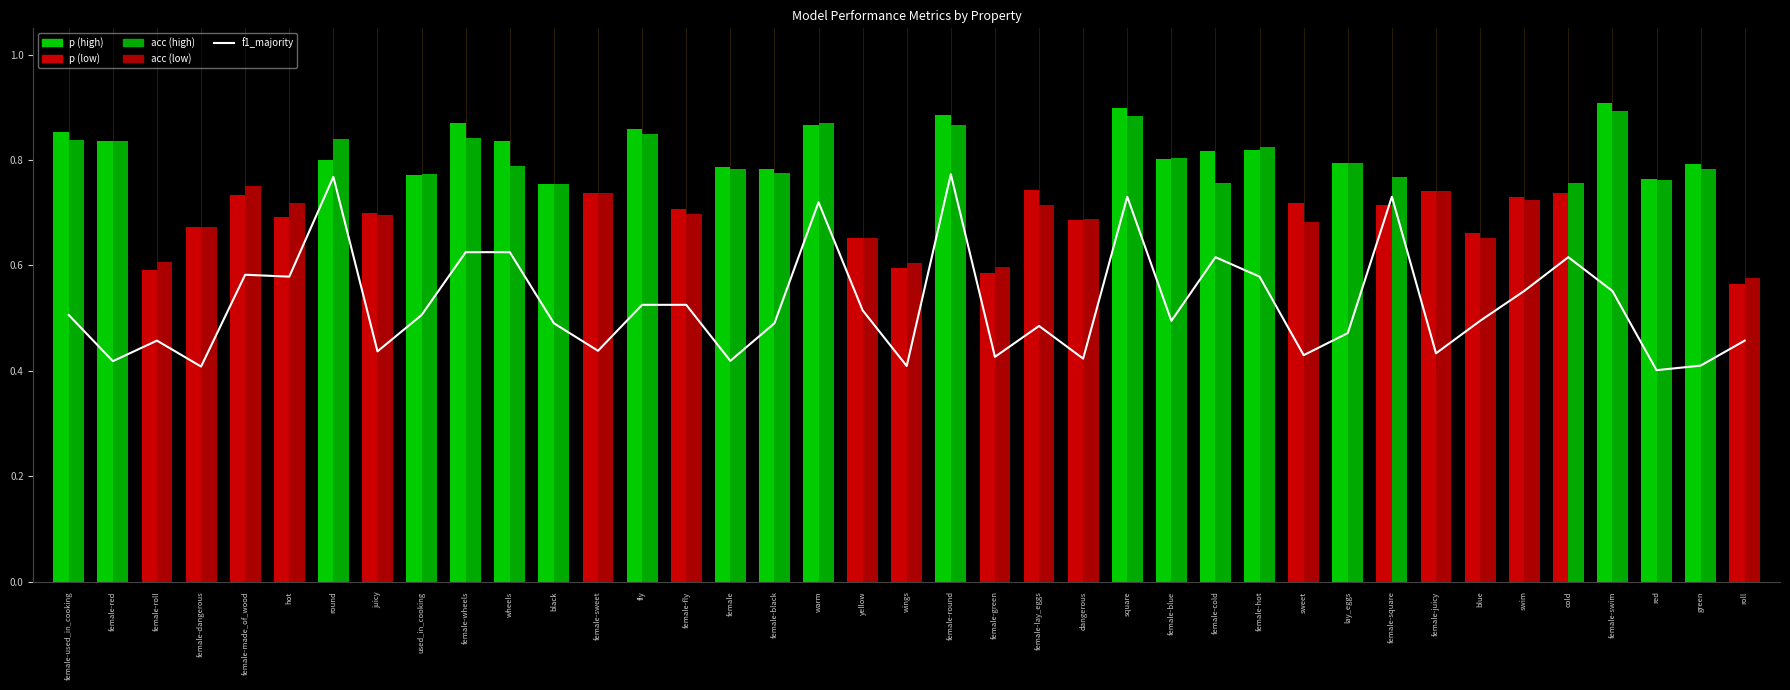

How many values are between 0 and 1?

39